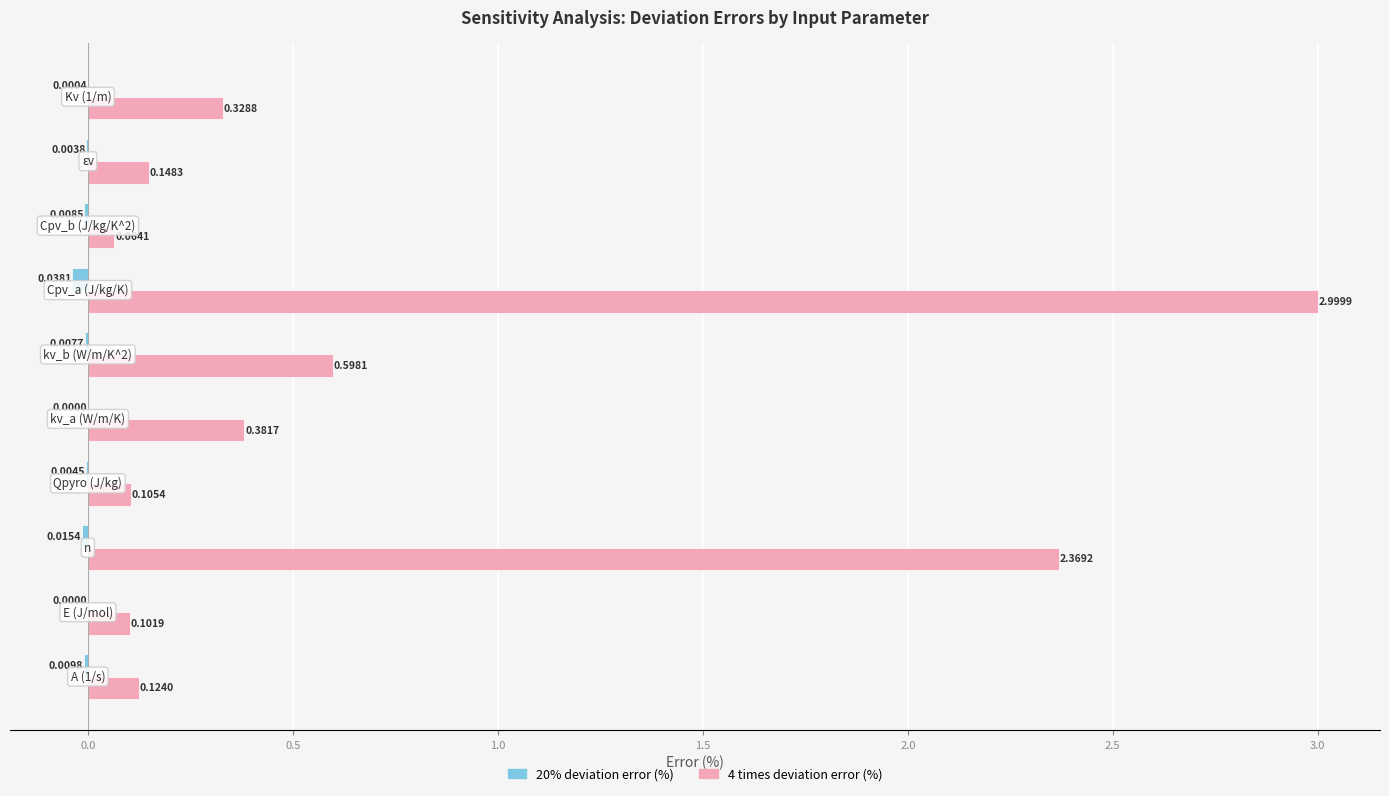

Count the number of data series in this chart.

2